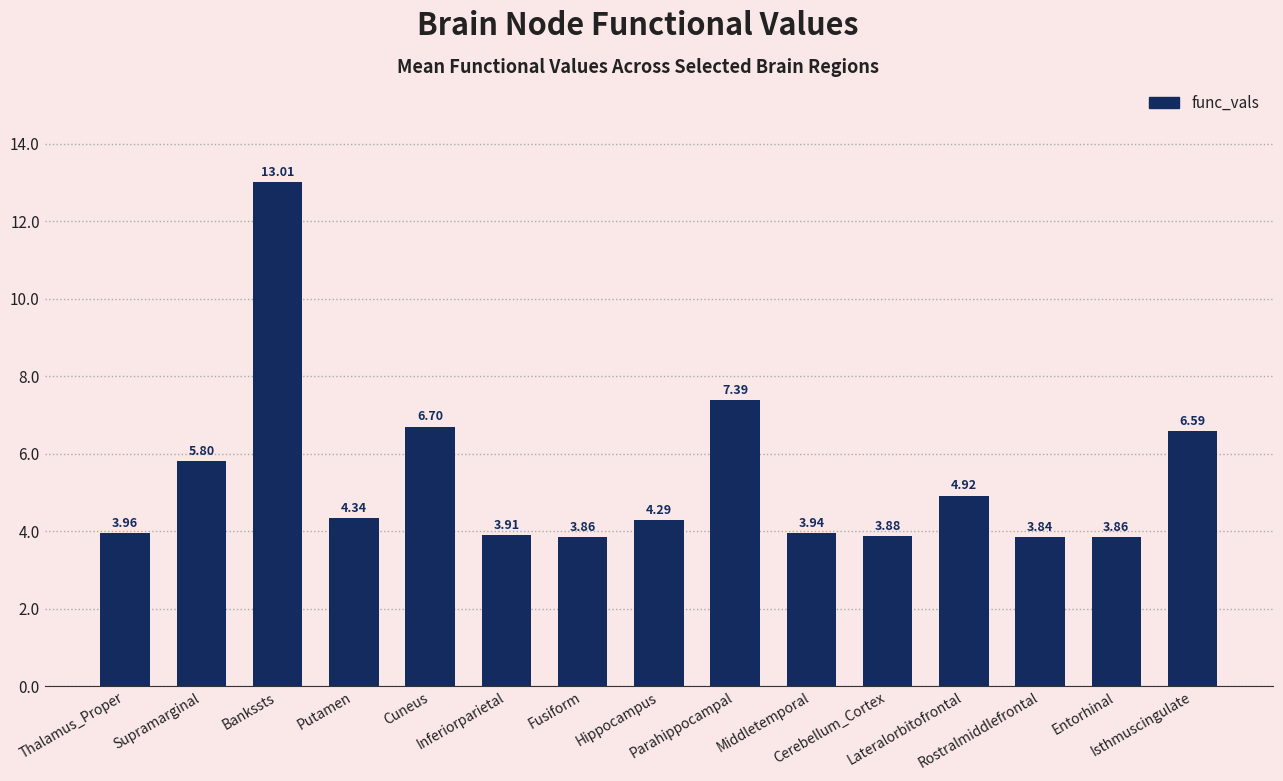

What is the label of the 9th bar from the left?

Parahippocampal